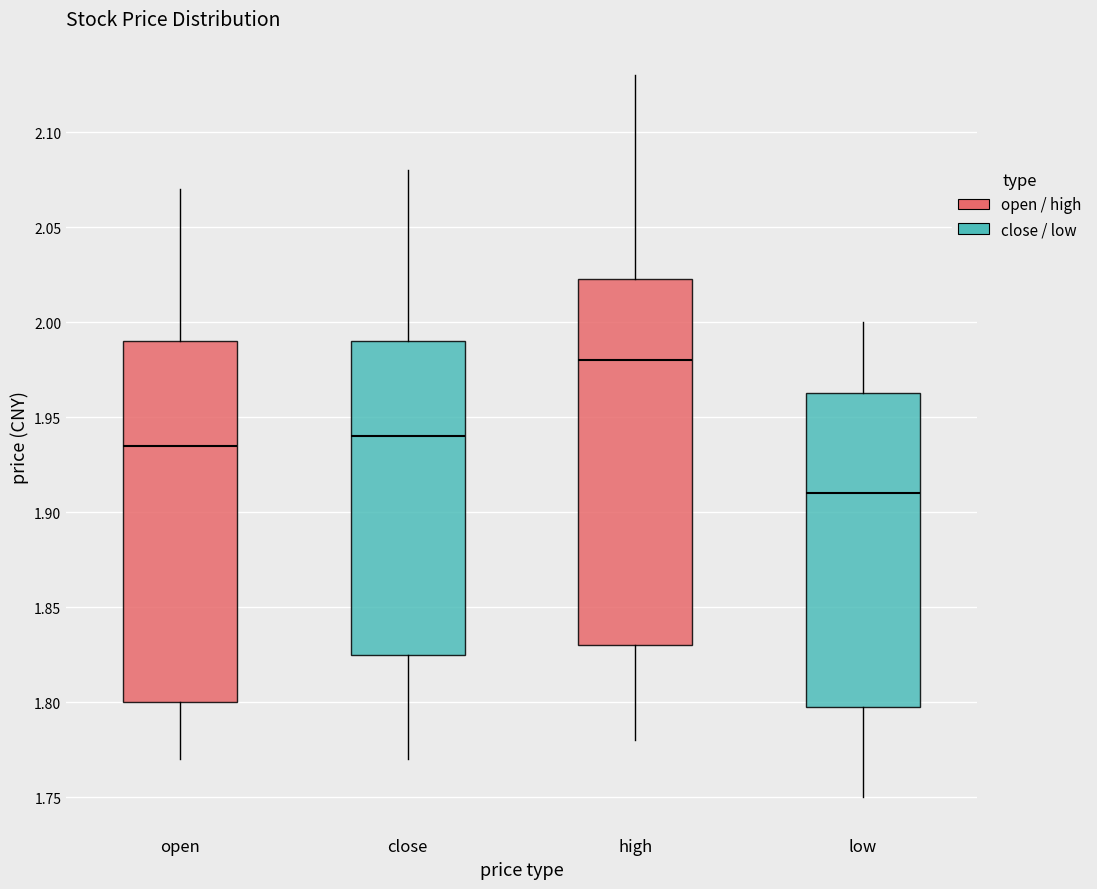

Where does the median line of the box for high sit on the y-axis? The values are not printed on the chart, so give them approximately, as read against the axis.

1.980